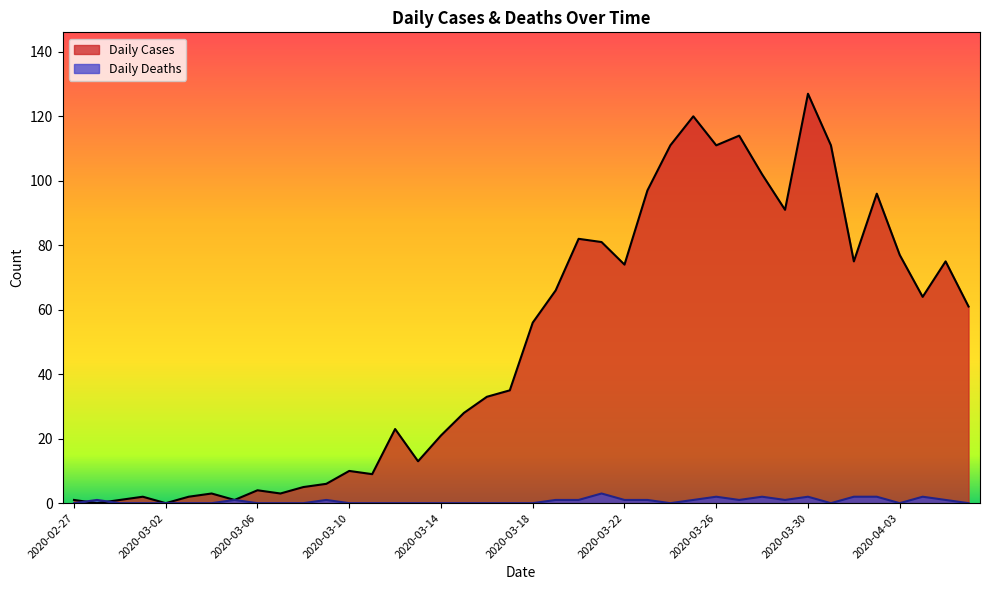

Reading left to right, extract all data points from this chart.

Daily Cases: 1	0	1	2	0	2	3	1	4	3	5	6	10	9	23	13	21	28	33	35	56	66	82	81	74	97	111	120	111	114	102	91	127	111	75	96	77	64	75	61
Daily Deaths: 0	1	0	0	0	0	0	1	0	0	0	1	0	0	0	0	0	0	0	0	0	1	1	3	1	1	0	1	2	1	2	1	2	0	2	2	0	2	1	0